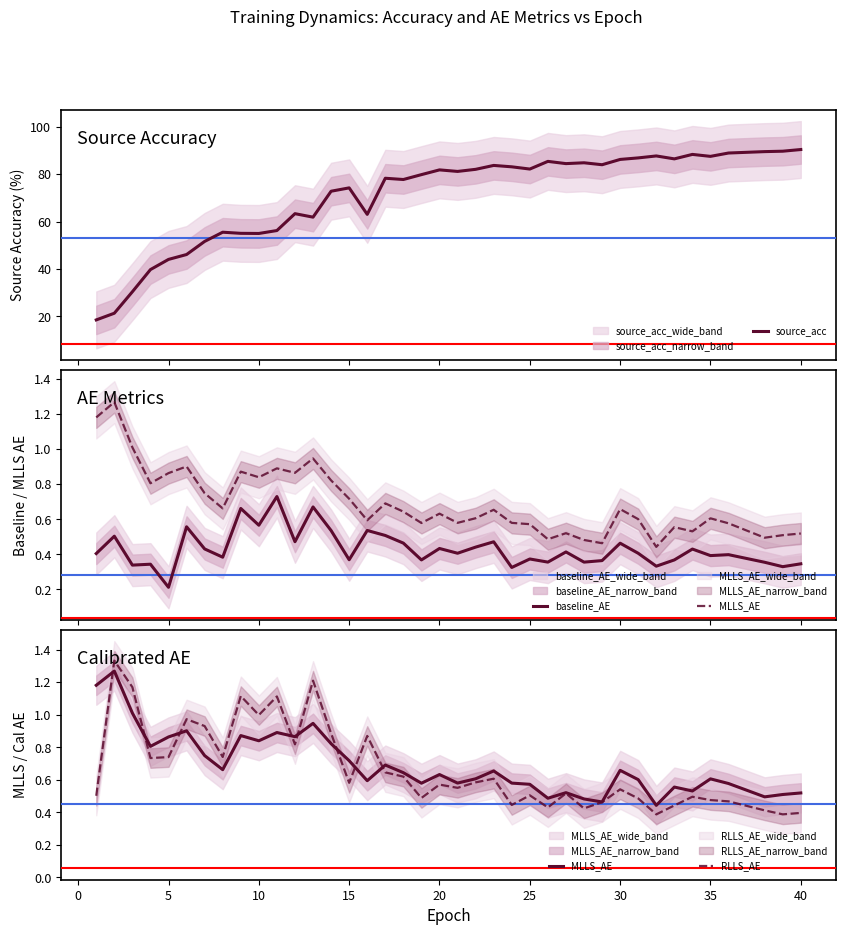

What is the maximum value for source_acc?

90.4